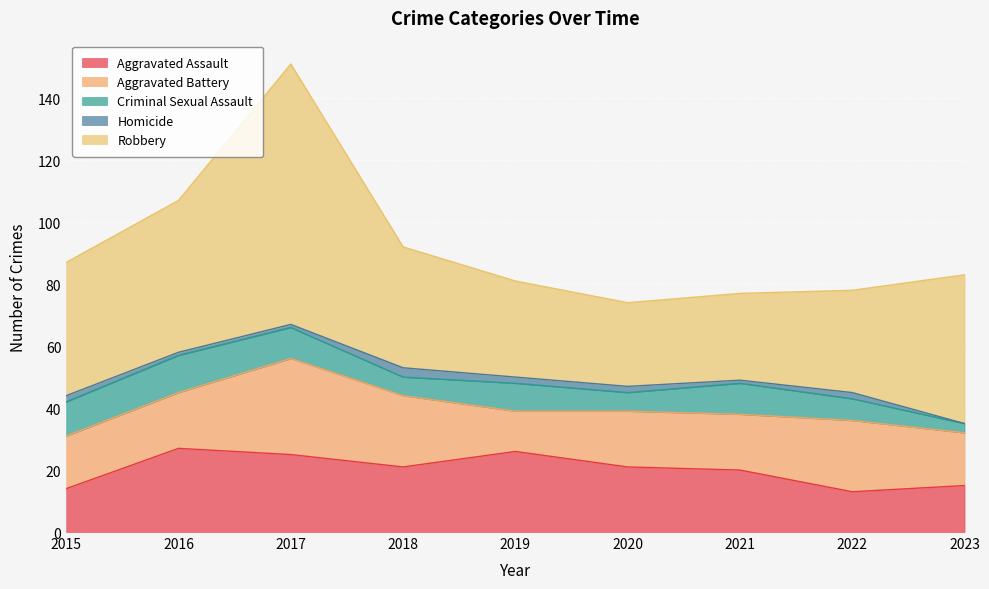

At which category does Aggravated Battery reach its first local peak?

2017